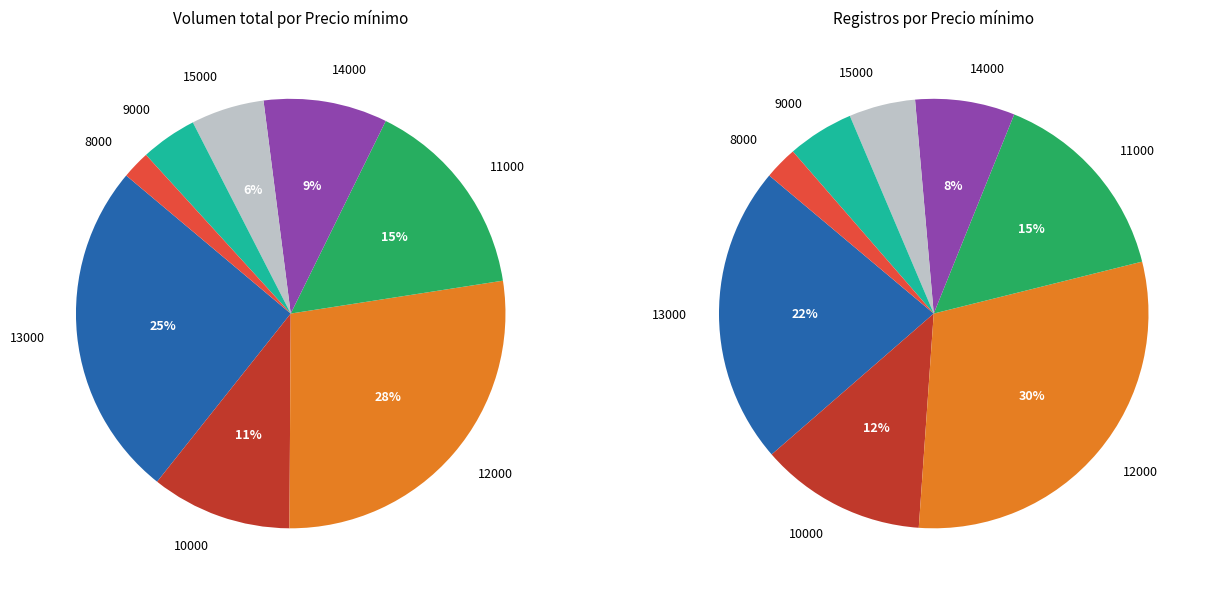

Does any single category account for the majority?

No